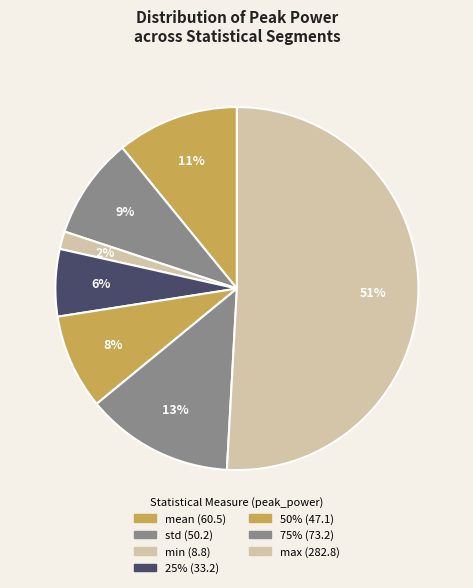

To the nearest percent, what percentage of the pie is mean?

11%